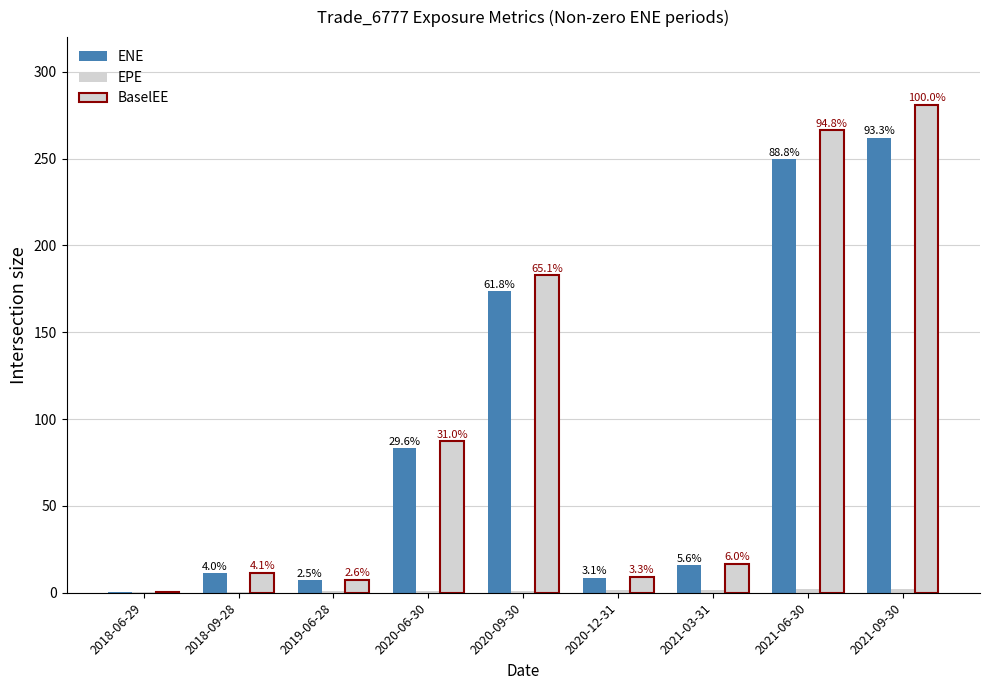

What is the difference between the BaselEE values at 2021-06-30 and 2021-09-30?

14.7